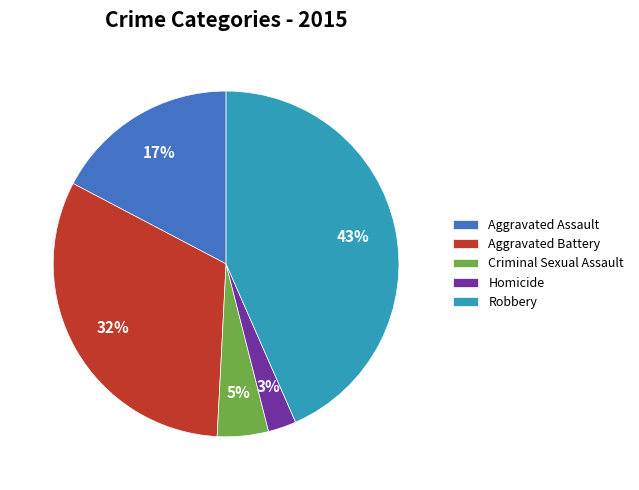

Rank the categories by value from highest to lowest.

Robbery, Aggravated Battery, Aggravated Assault, Criminal Sexual Assault, Homicide